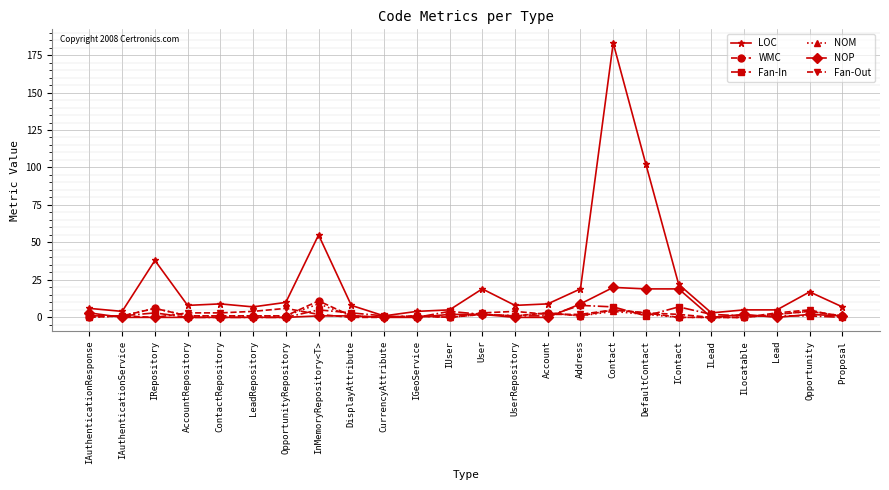

At which category is the sum across all series the highest?

Contact